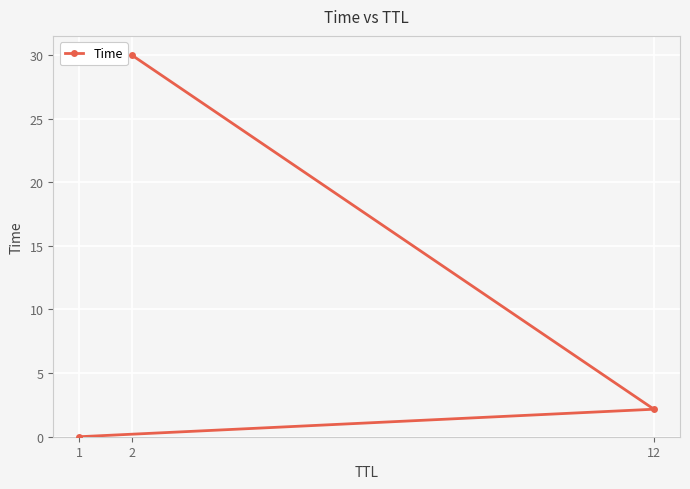

Reading left to right, what are all the values shown in this chart?

0.0	2.2	30.0